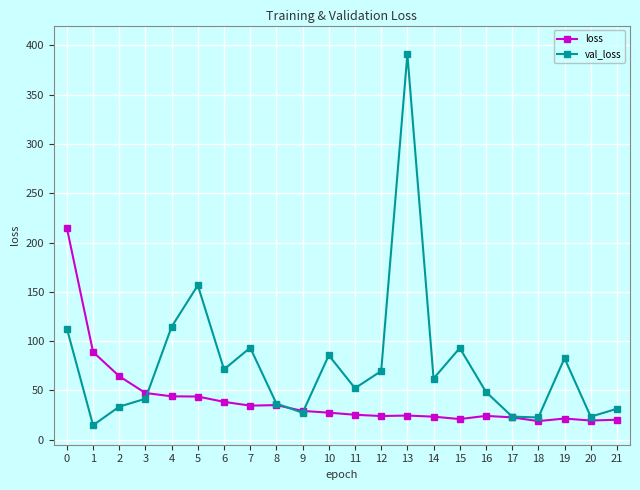

What value does the loss series have at 6?

38.5